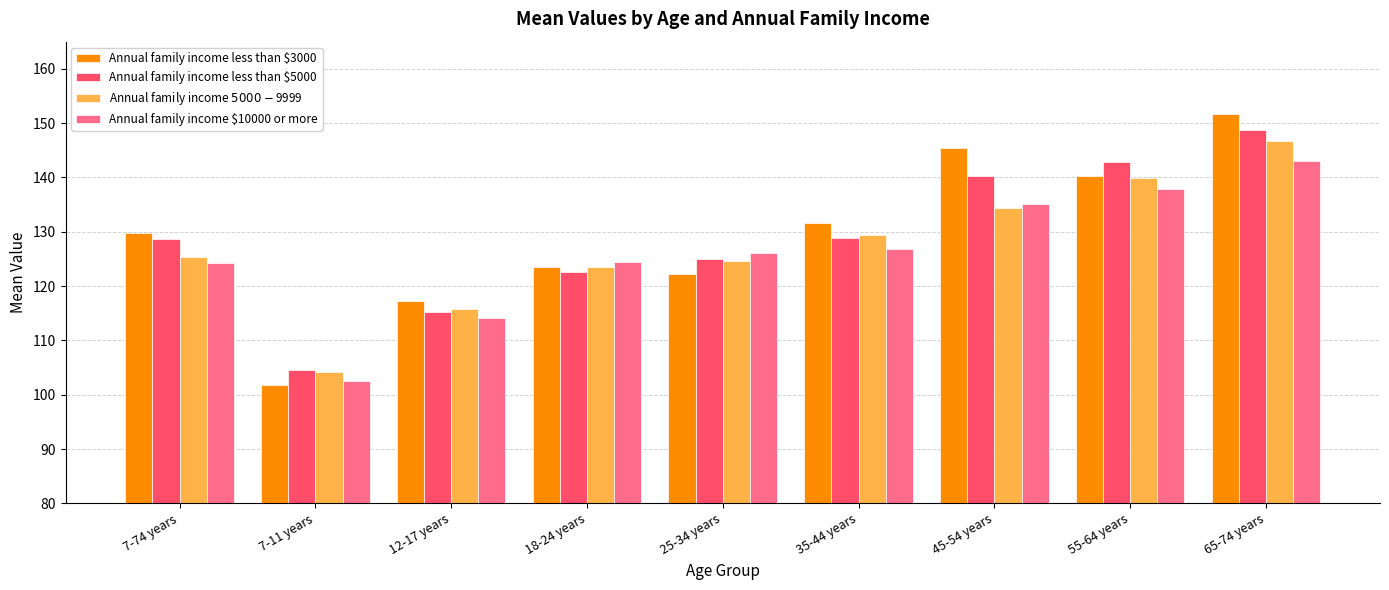

What is the difference between the highest and lowest values at 25-34 years?

3.8